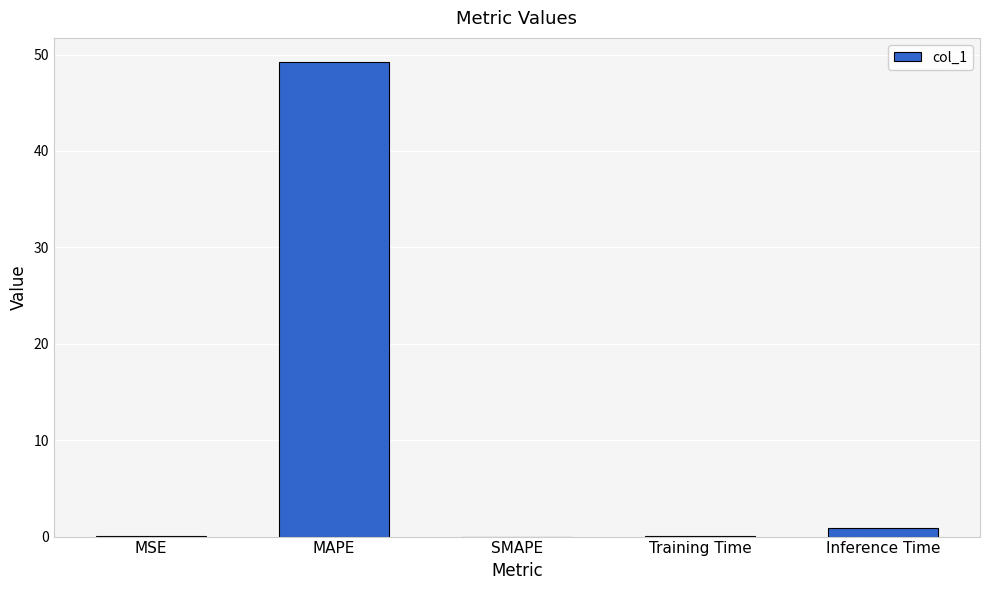

Are the bars grouped side by side (vs. stacked)?

No